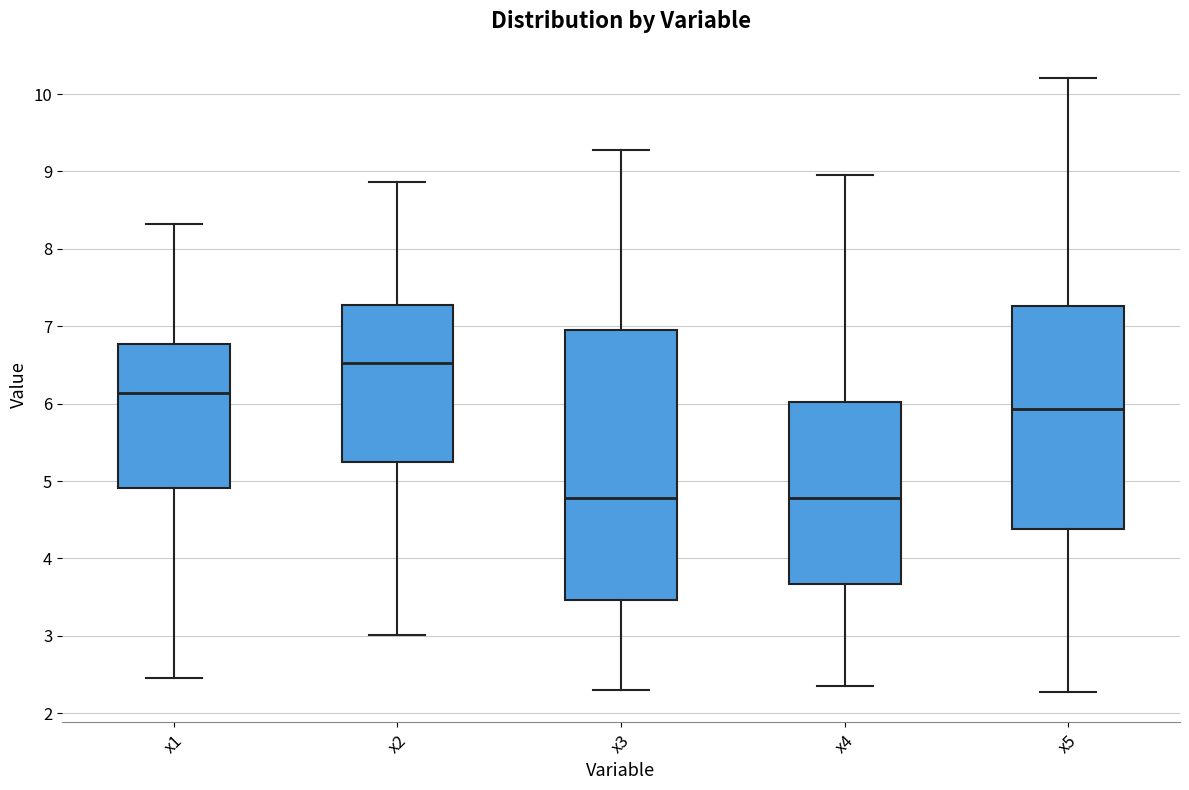

Where does the upper whisker of the box for x4 end on the y-axis? The values are not printed on the chart, so give them approximately, as read against the axis.

9.0